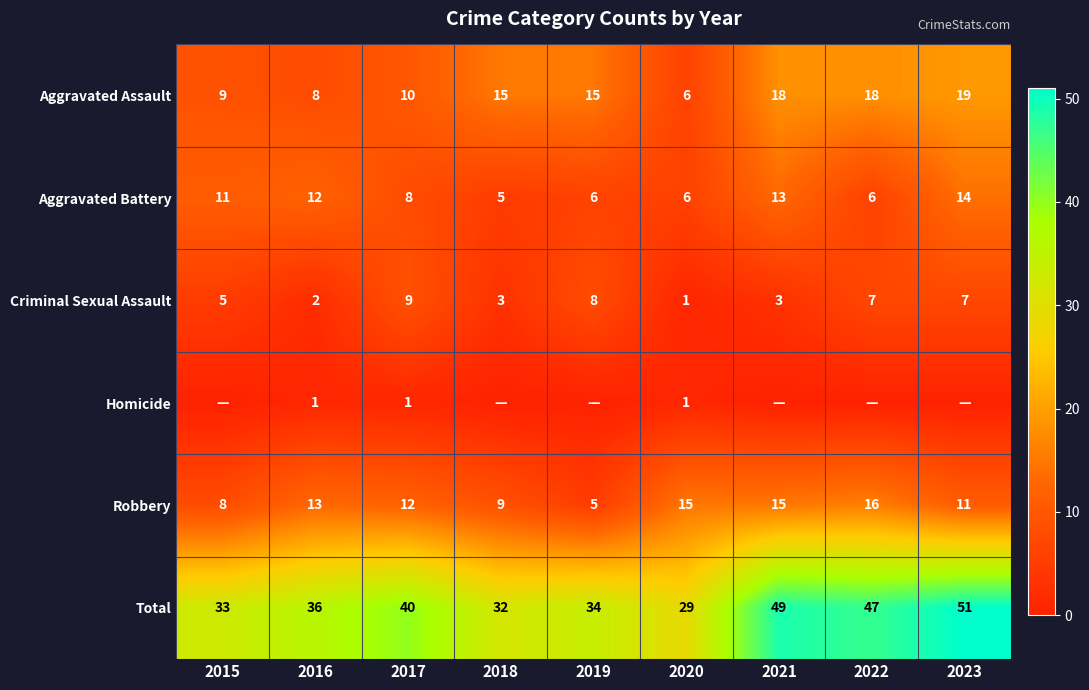

How many data points does each series have?

9